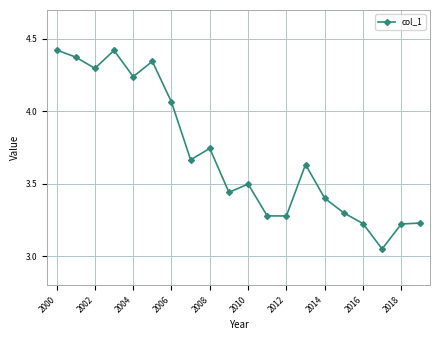

What is the difference between the second highest and minimum values?

1.4